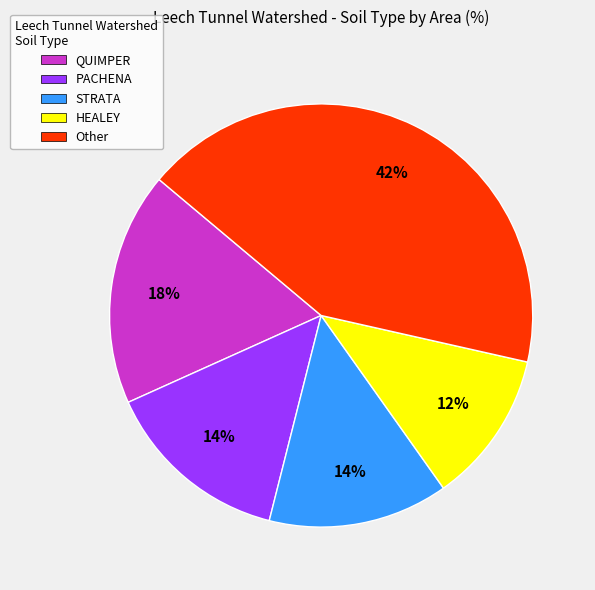

Does any single category account for the majority?

No